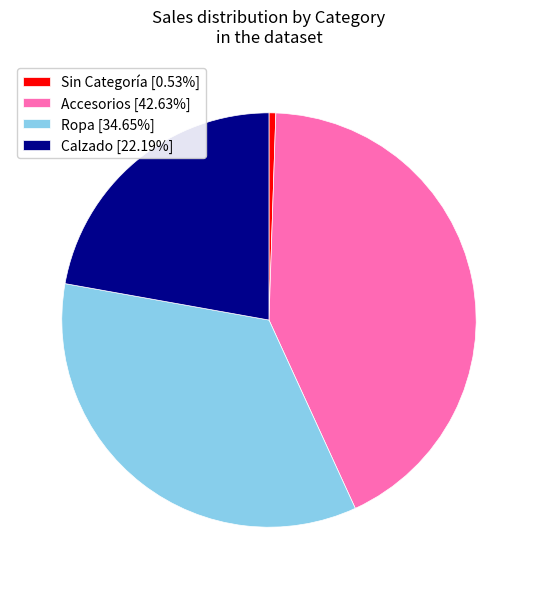

Is there any slice that represents more than half of the pie?

No